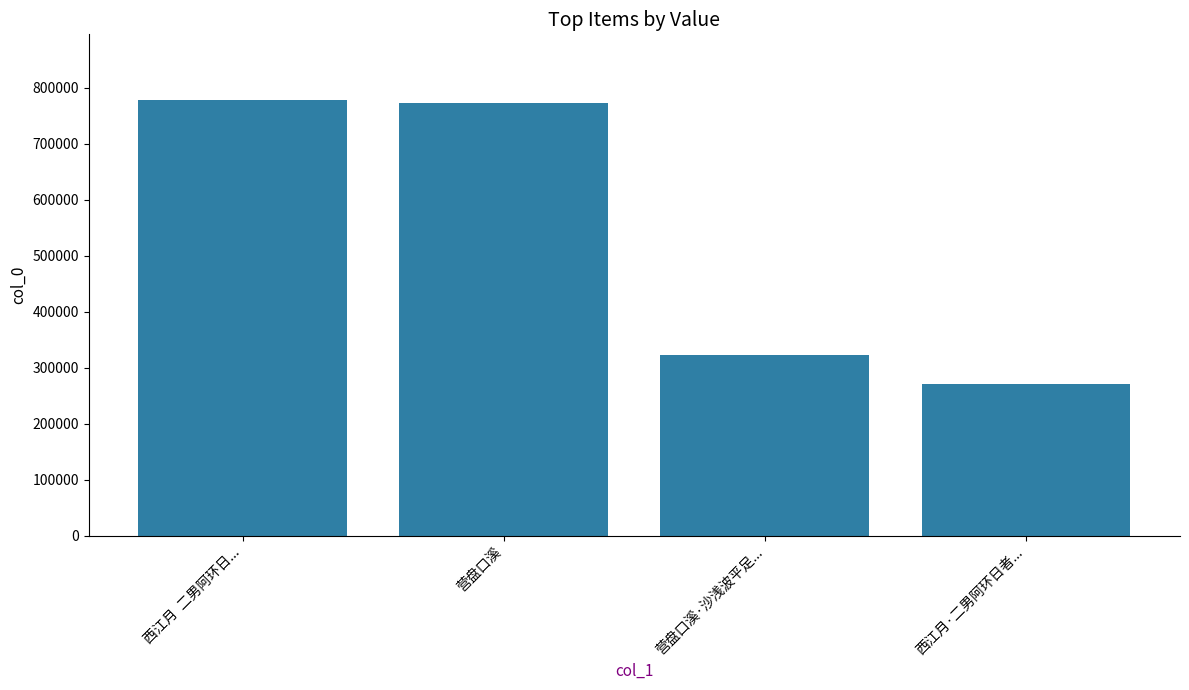

What is the average value?

536071